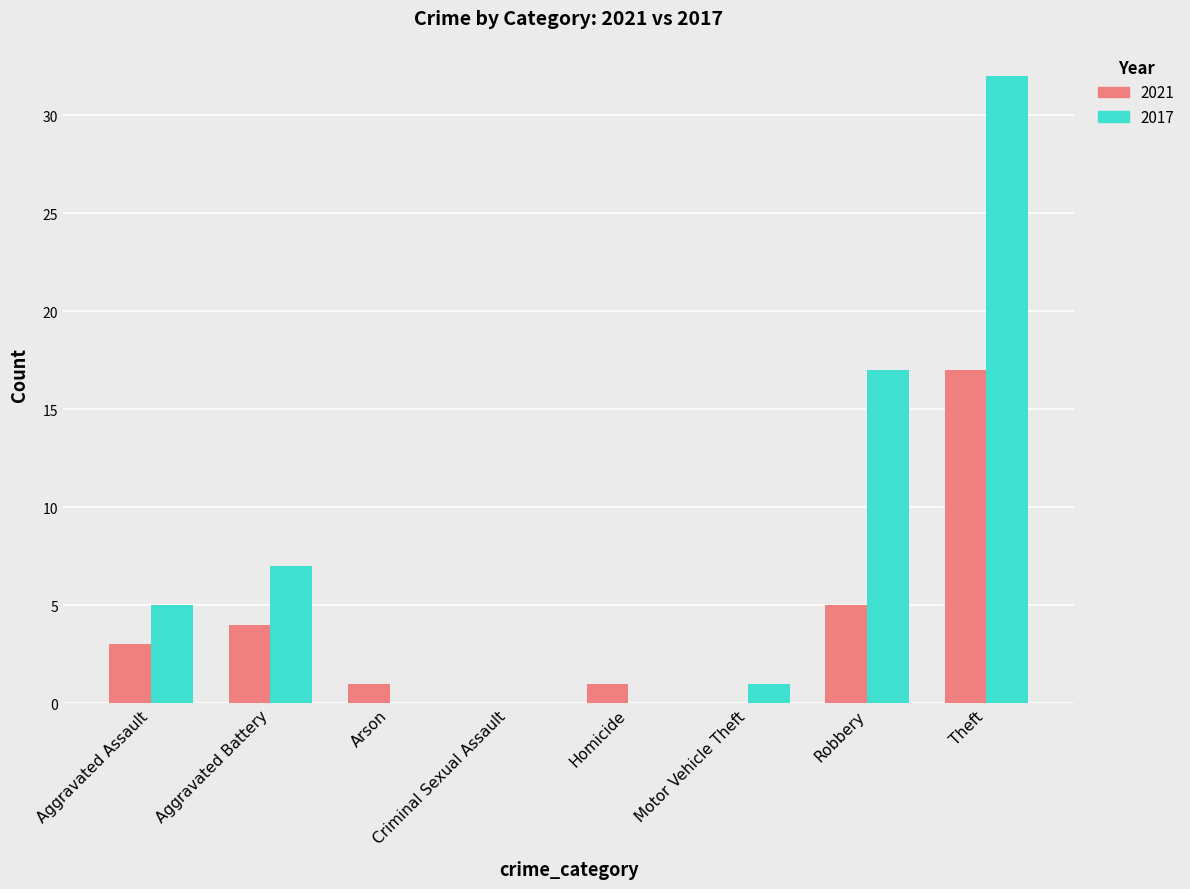

Where is 2021 nearest to the value 8?

Robbery